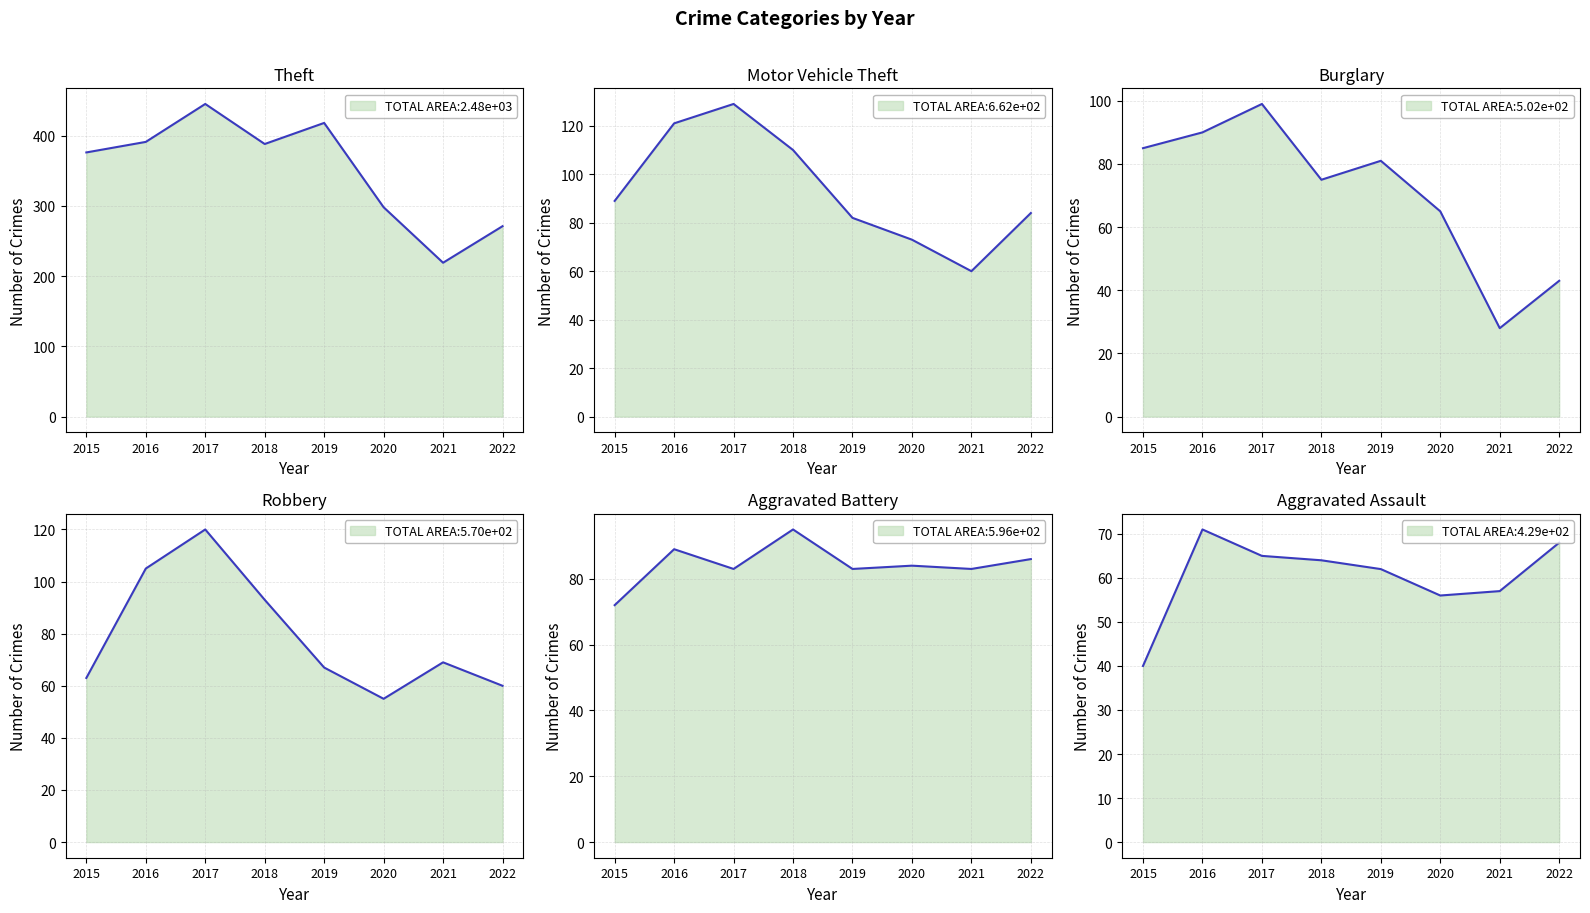

At which label does Robbery reach its minimum?

2020